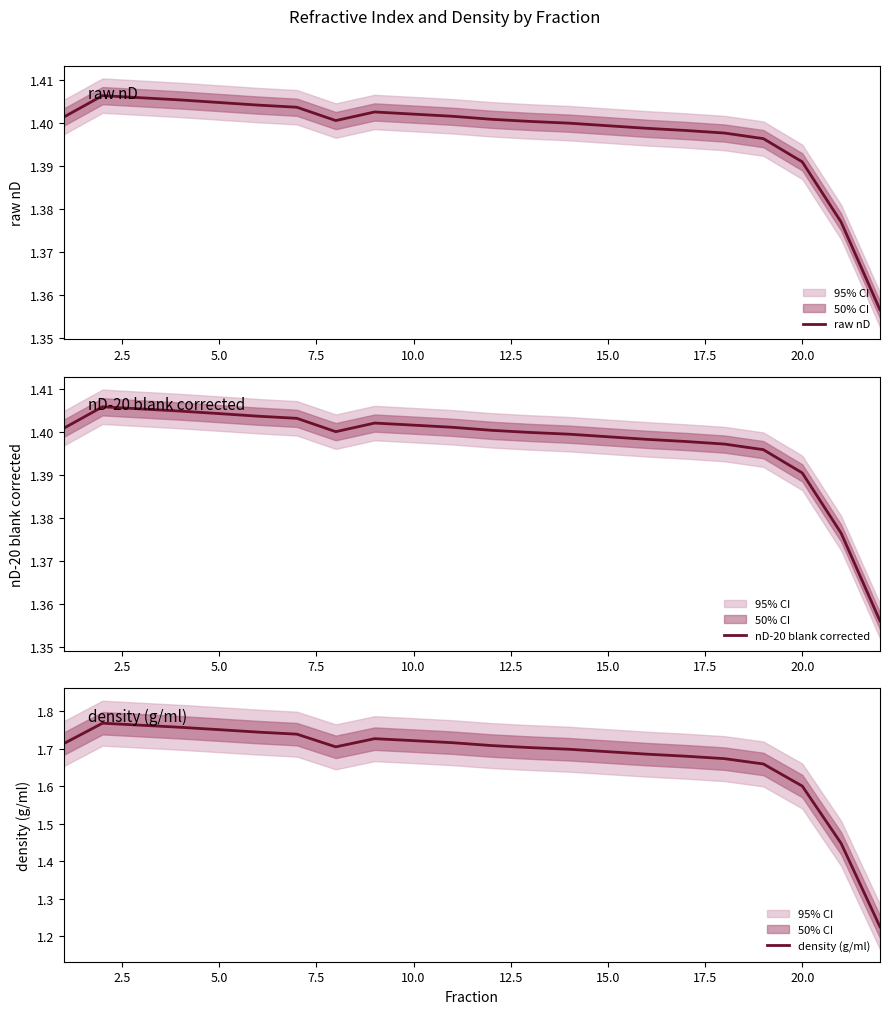

Is it true that raw nD equals 2.2 at 20.0?

False